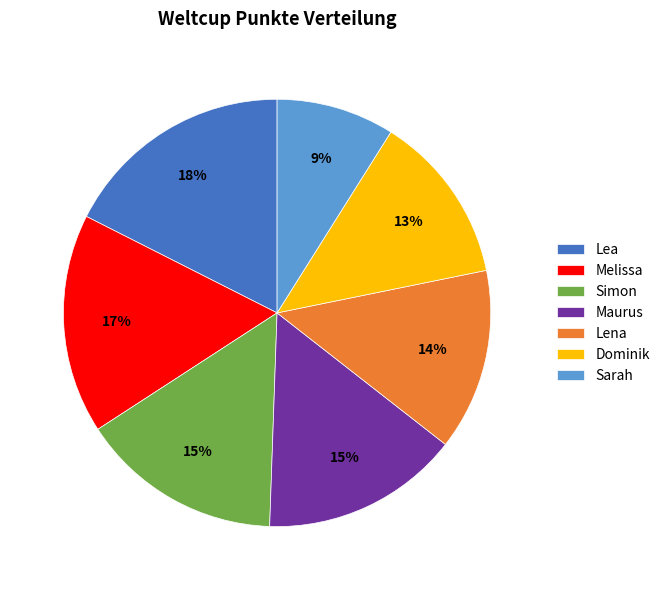

What is the ratio of the value at Sarah to the value at Dominik?

0.7